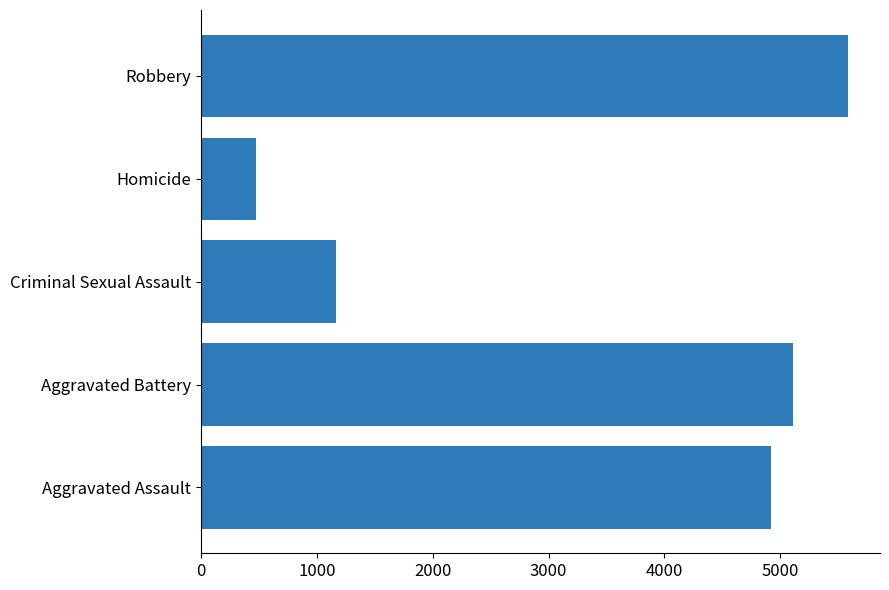

What is the approximate value at Aggravated Assault, to the nearest 100?

4900